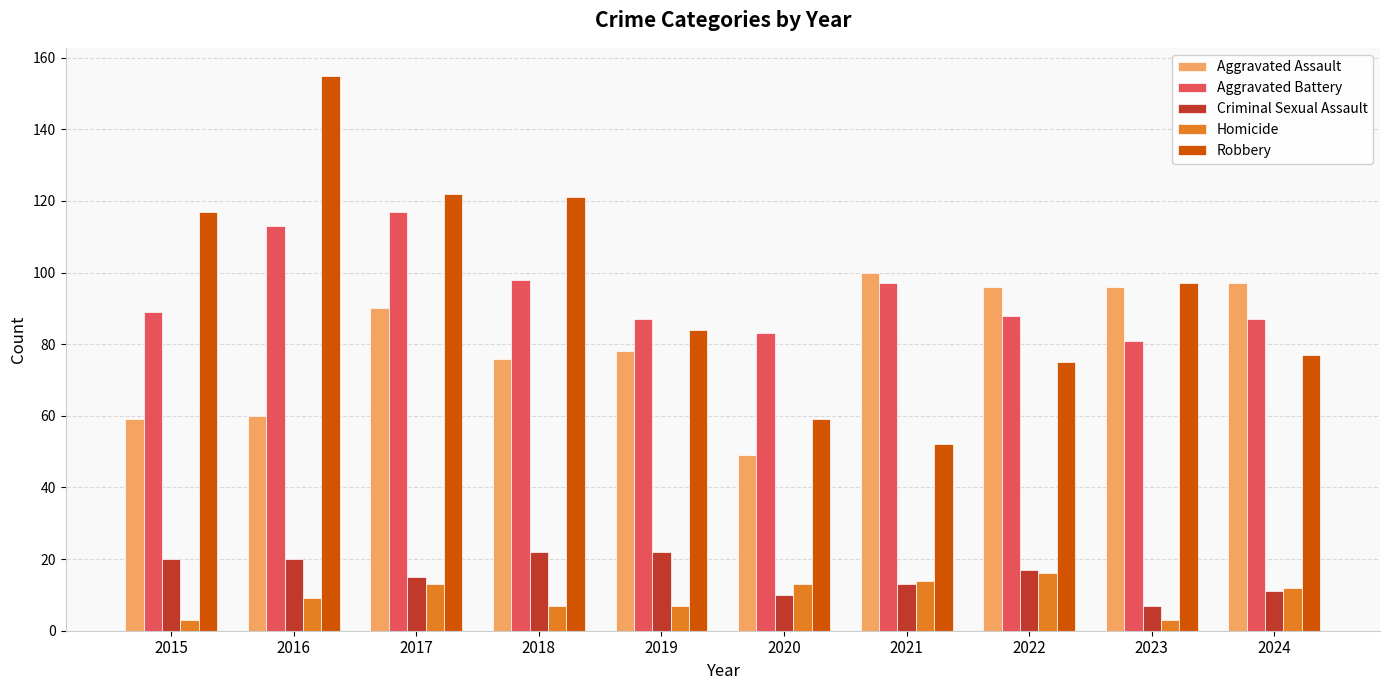

The Criminal Sexual Assault series shows 22 at 2018. True or false?

True